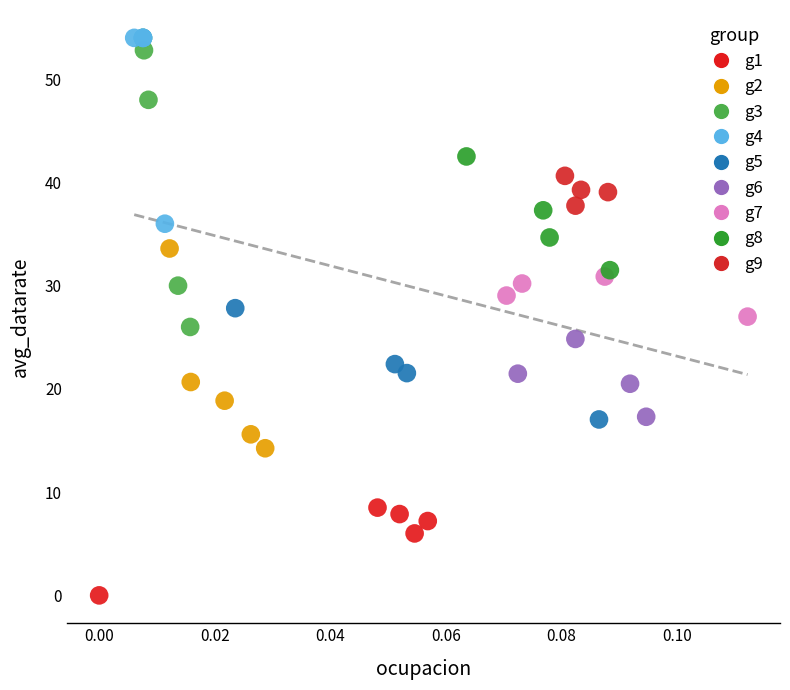

Which series reaches the minimum Y coordinate?

g1